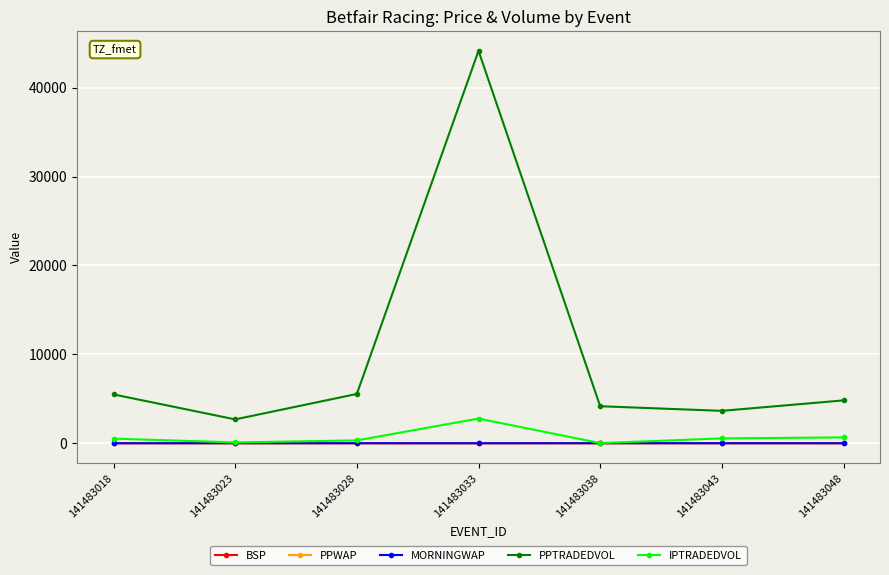

At which category is the sum across all series the highest?

141483033